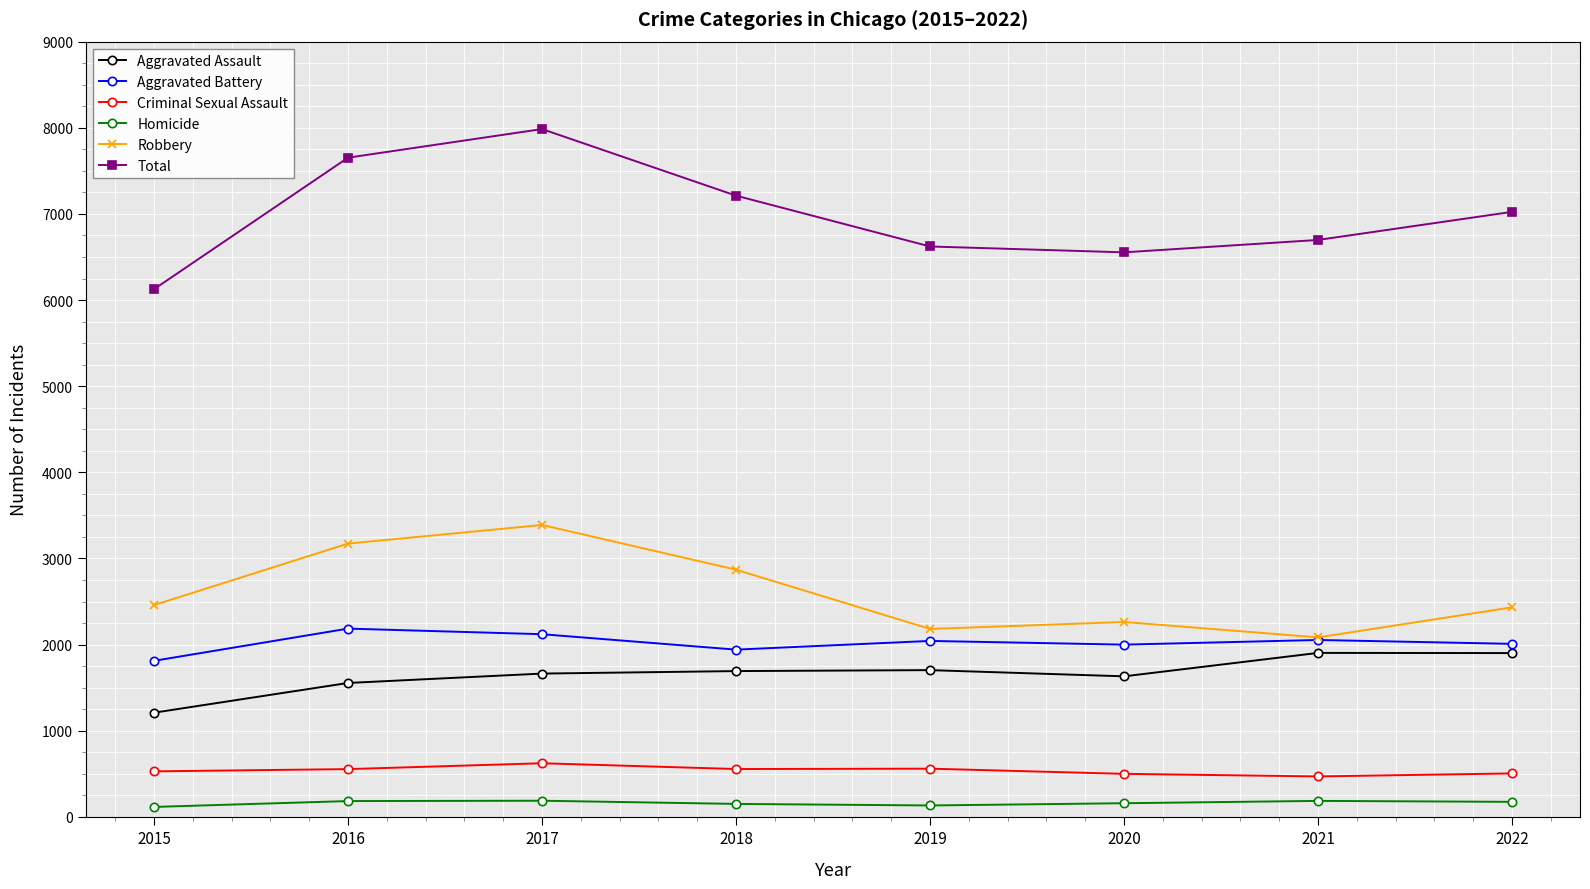

True or false: Total and Aggravated Battery cross at least once.

False